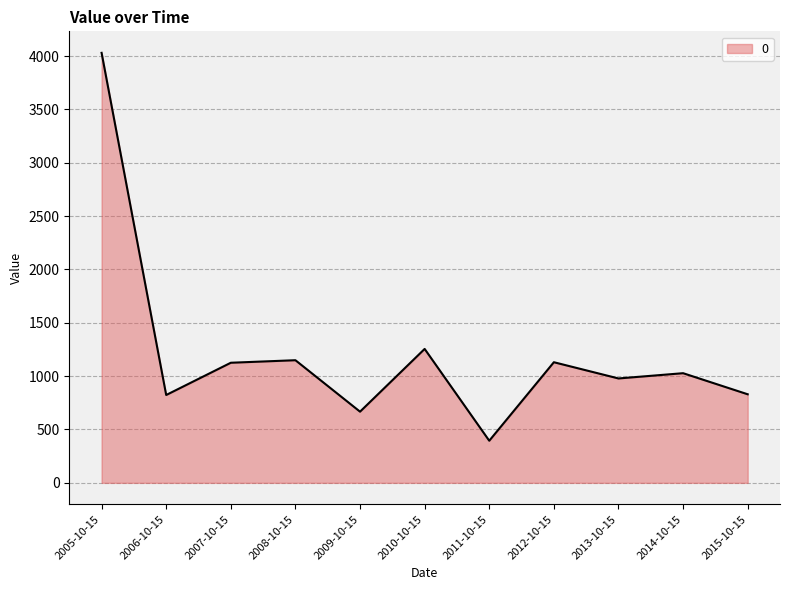

Between 2013-10-15 and 2011-10-15, which is larger?

2013-10-15